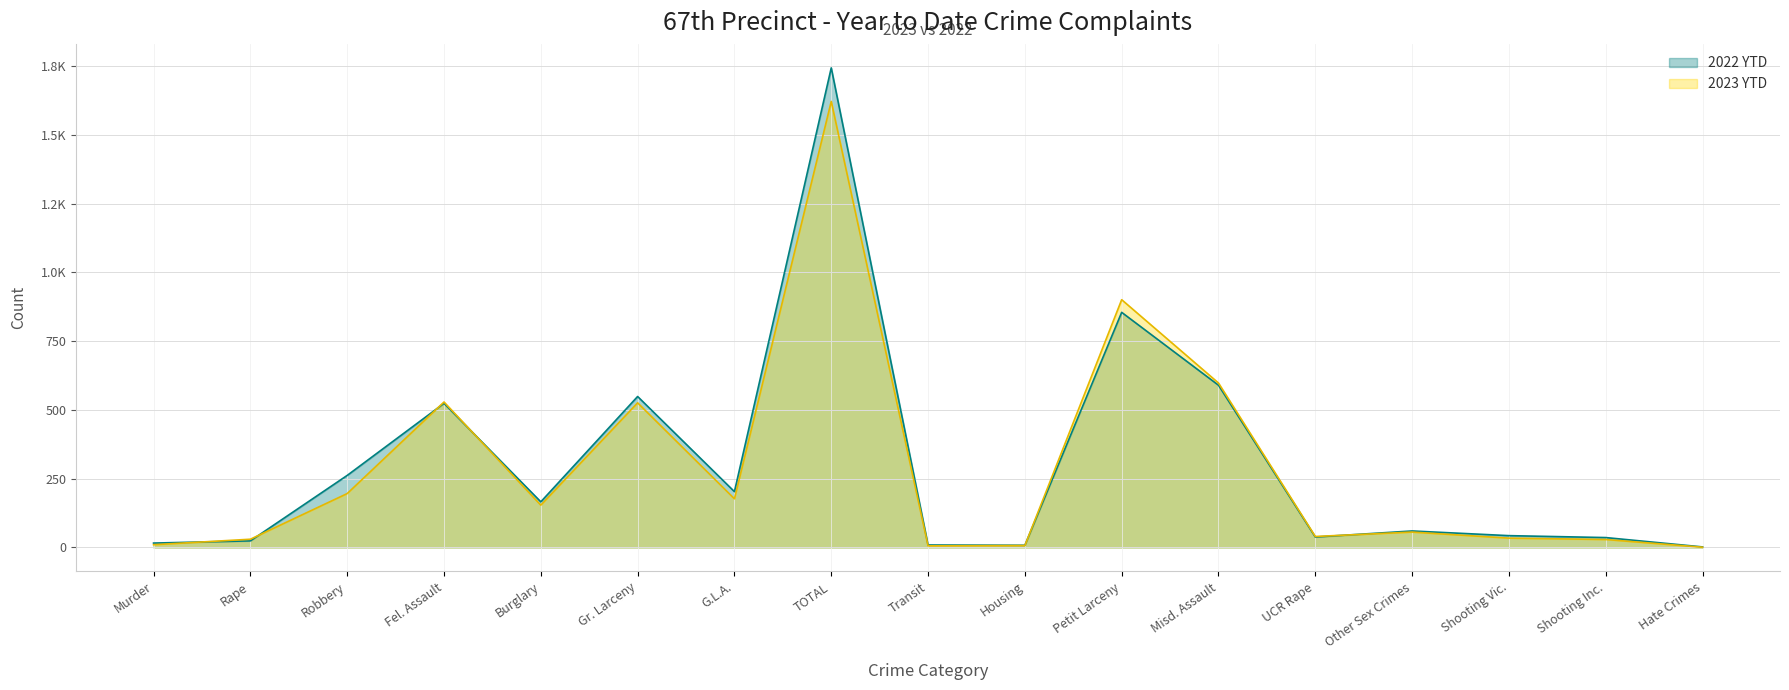

How many lines are shown in the chart?

2